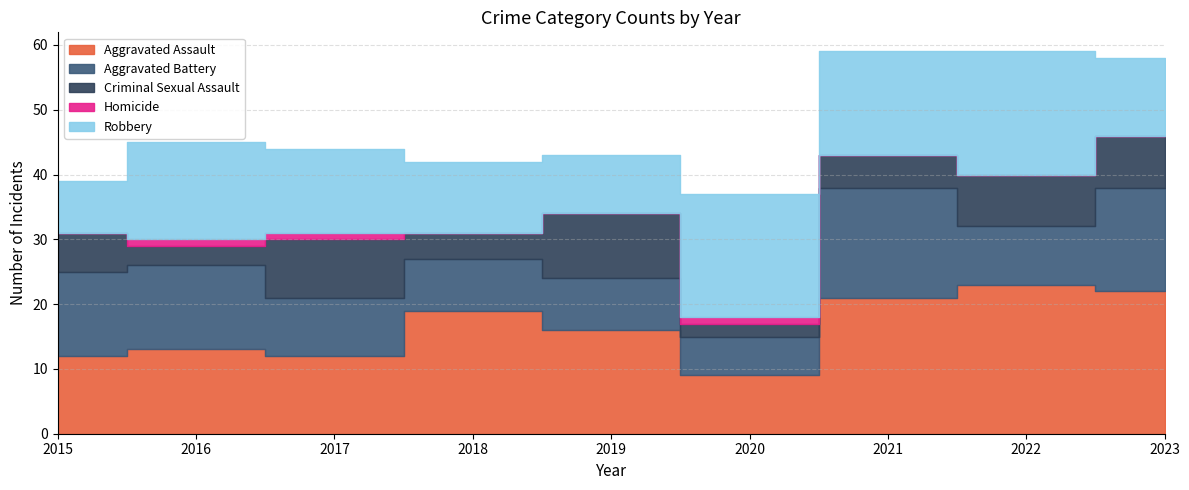

Which label corresponds to the largest value in the chart?

2022